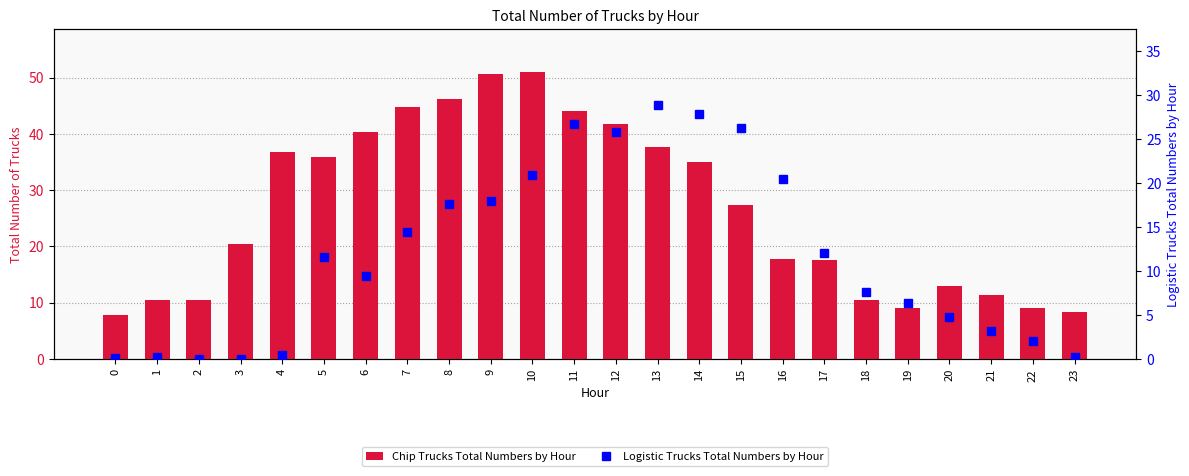

Which series has the largest range (max minus min)?

Chip Trucks Total Numbers by Hour